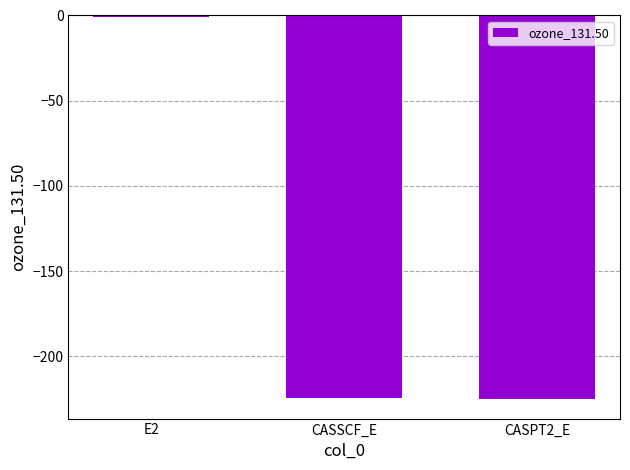

Which label corresponds to the largest value in the chart?

E2